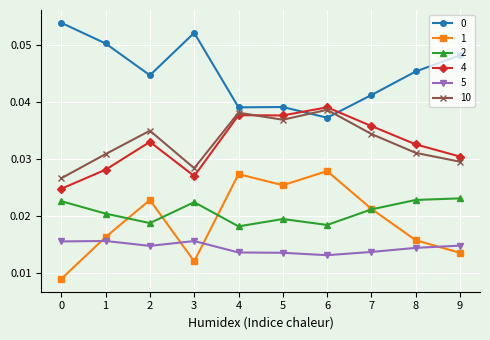

Count the 2 values in the range 0 to 1.

10